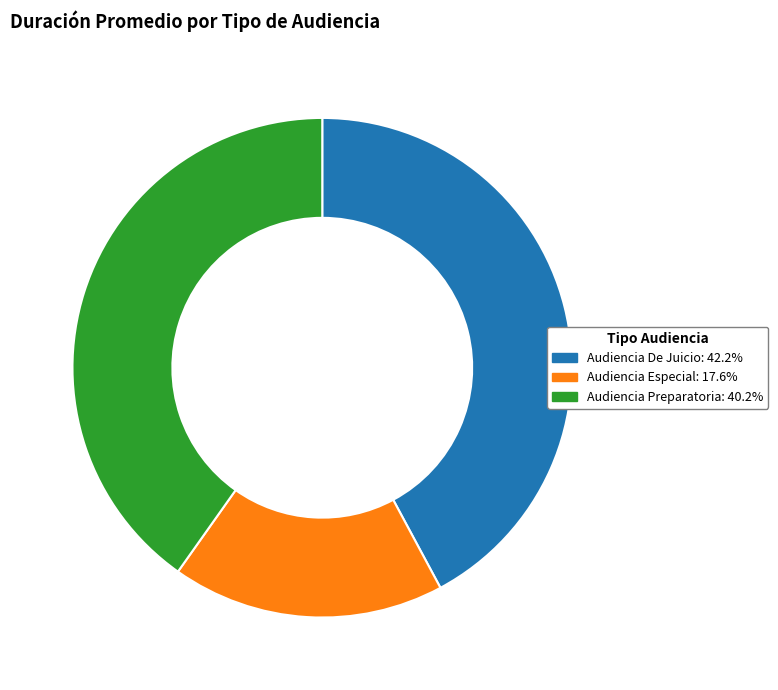

How many segments does this pie chart have?

3